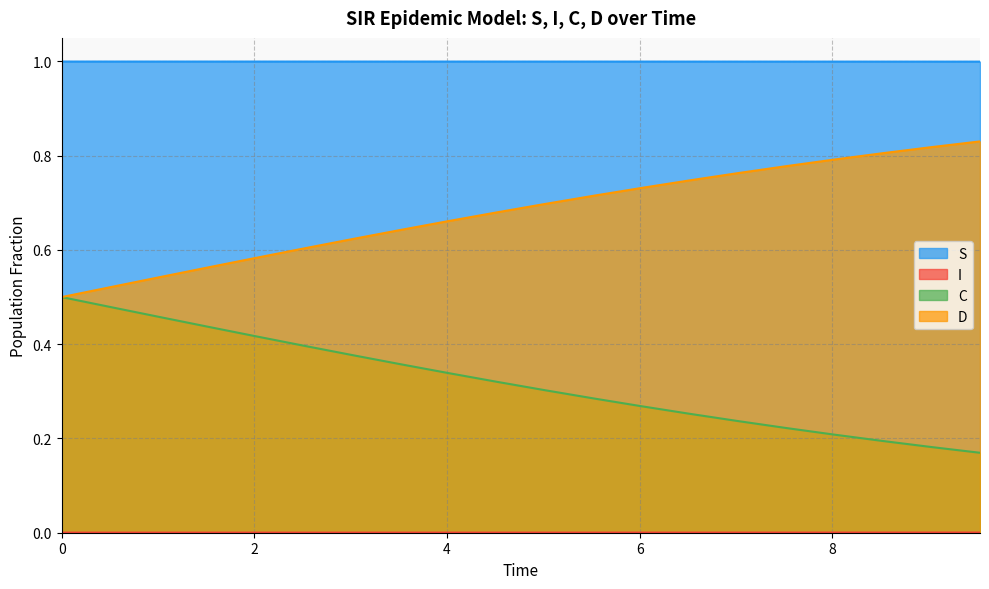

Is the value of S at 5.016722408026756 greater than the value of C at 9.531772575250836?

Yes